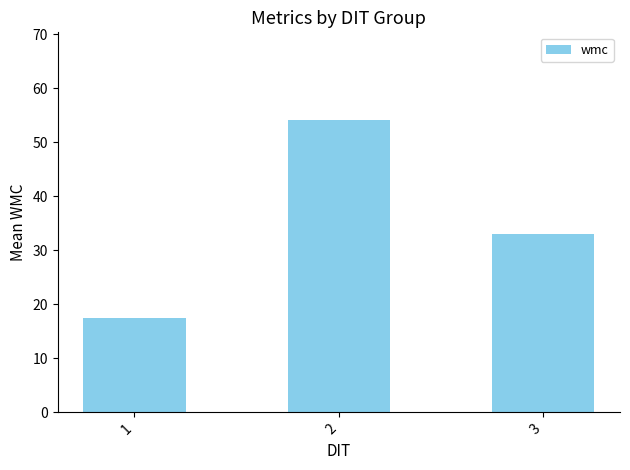

What is the minimum value shown in the chart?

17.5